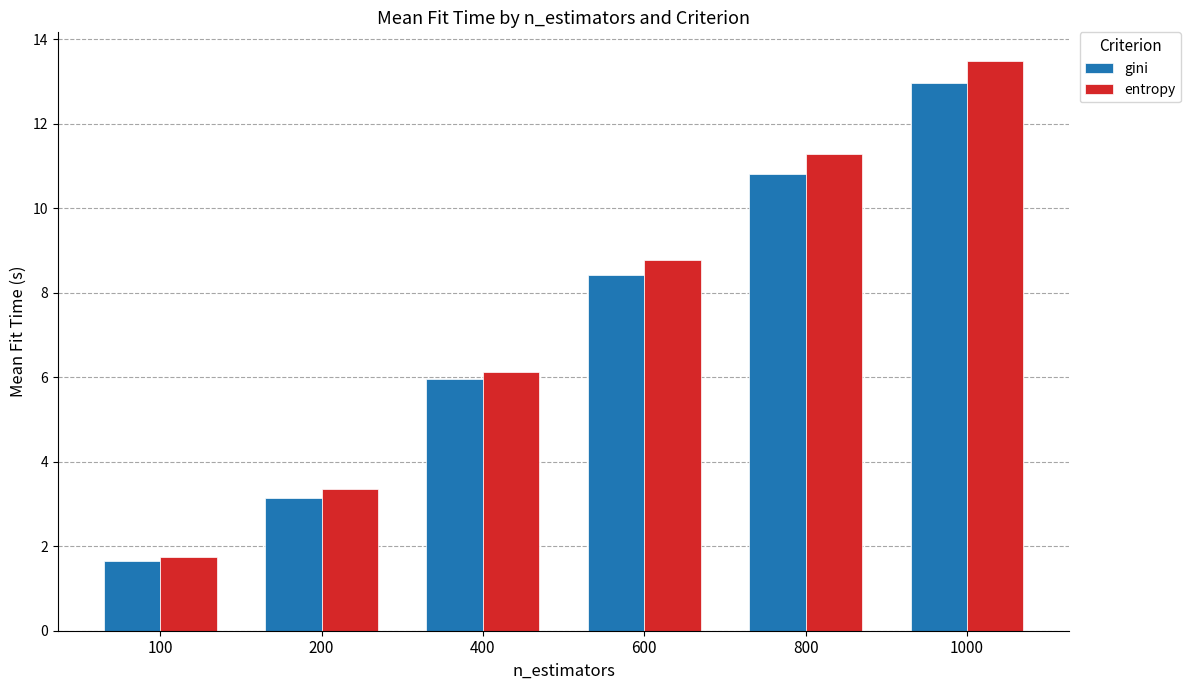

Is the value of gini at 800 greater than the value of entropy at 600?

Yes